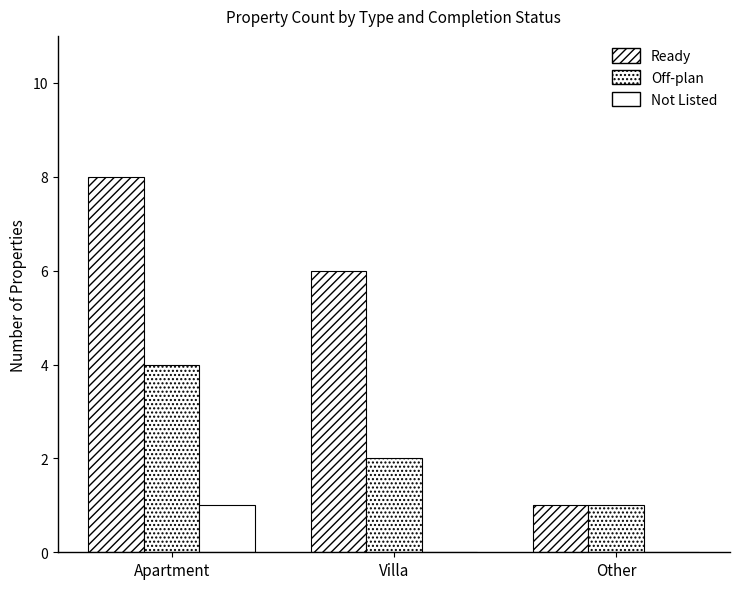

True or false: Ready has a value of 6 at Villa.

True